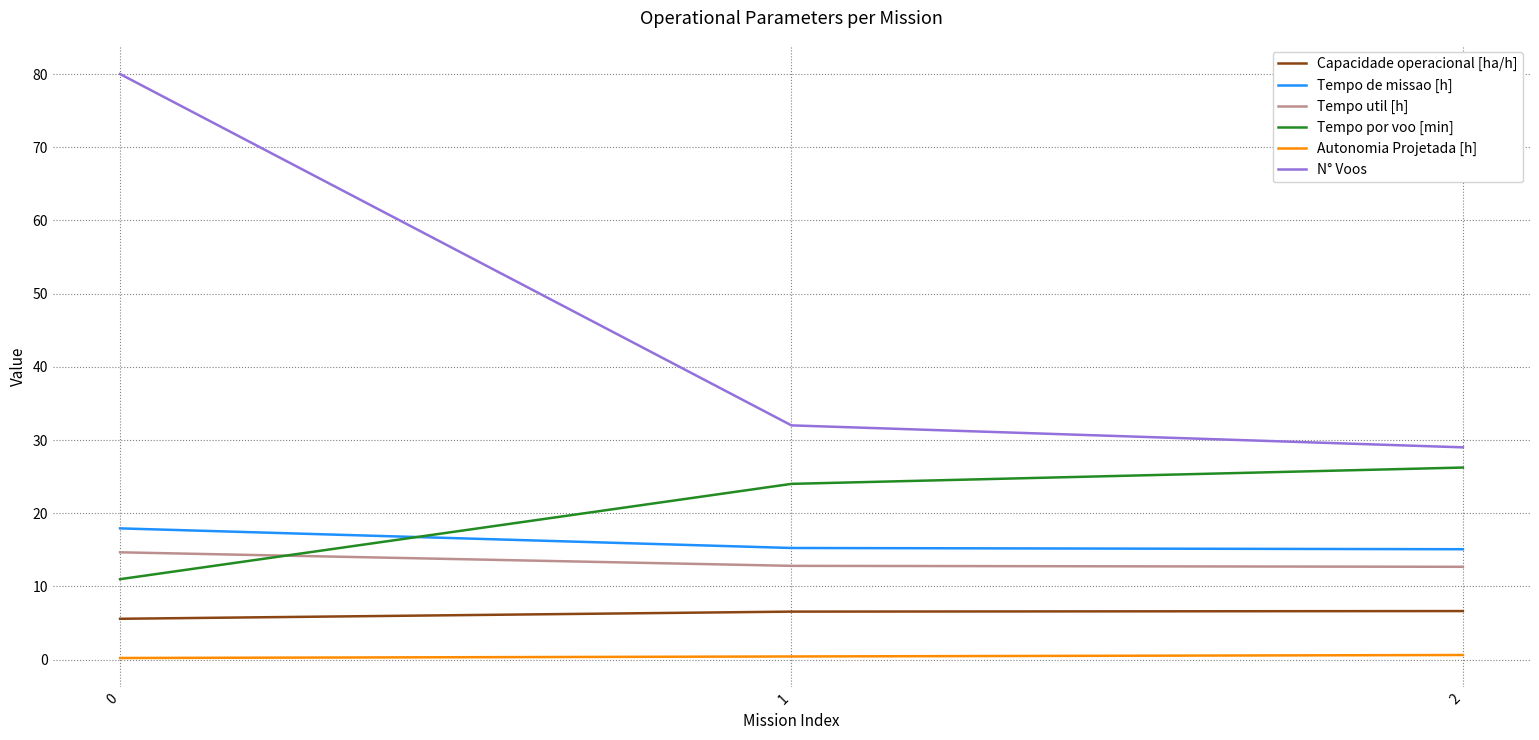

What is the total value across all series at 2?

90.3